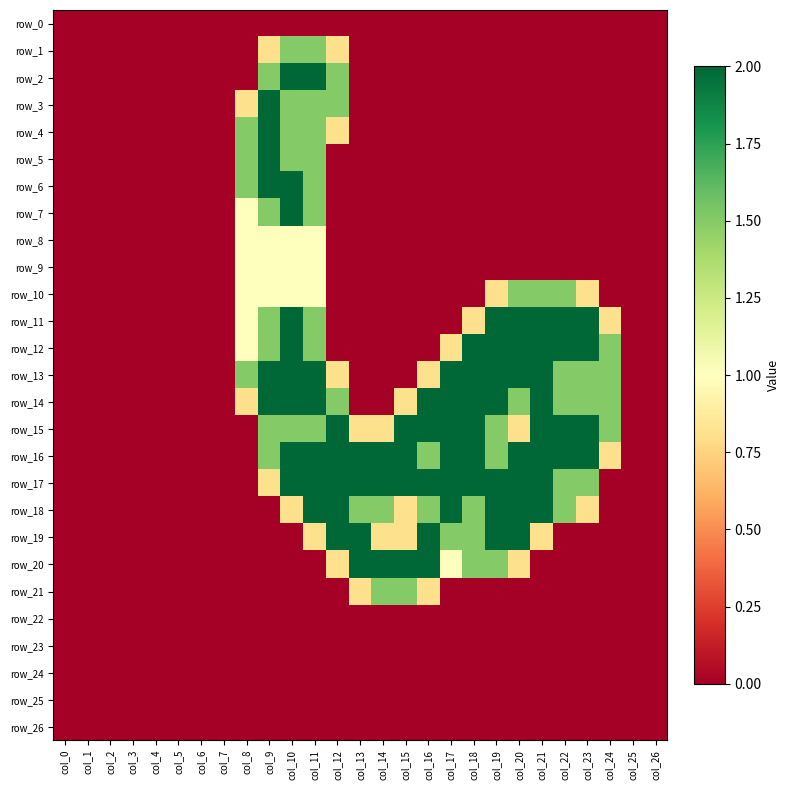

Which category has the highest value across all series?

col_10